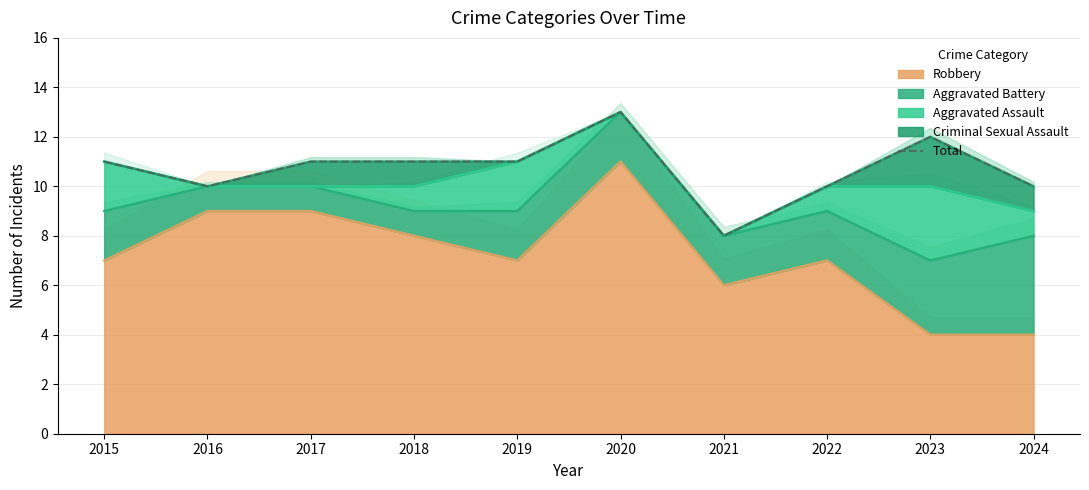

The chart shows a value of 13 at 2020. True or false?

True